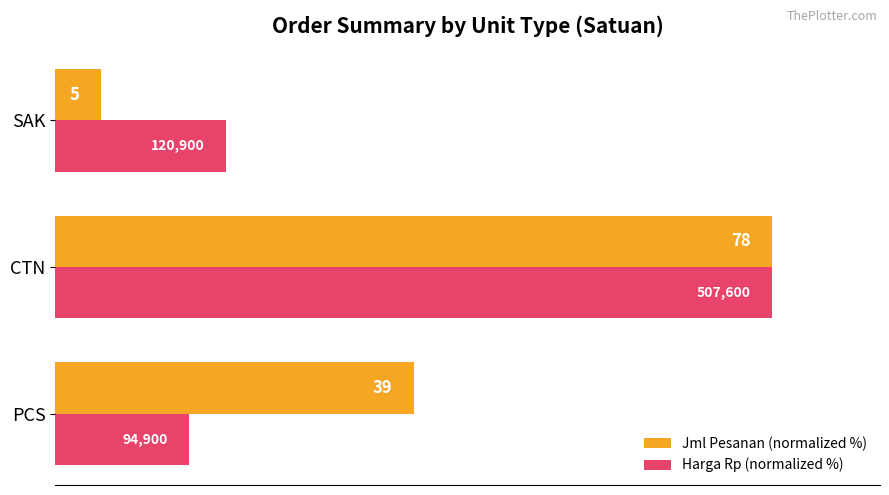

What is the value of the Harga Rp (normalized %) bar at the 2nd from the left?

100.0